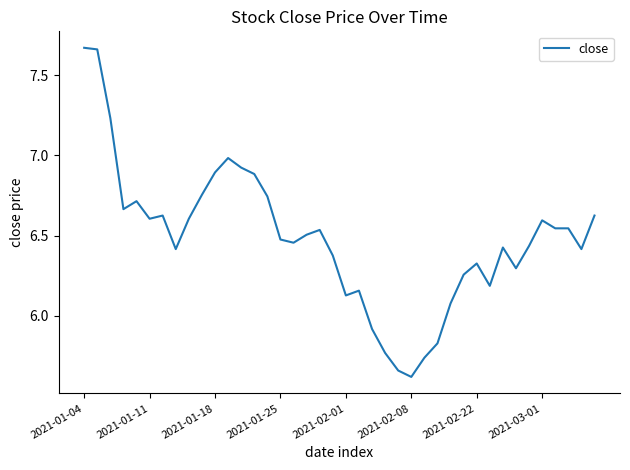

What is the smallest value displayed?

5.6